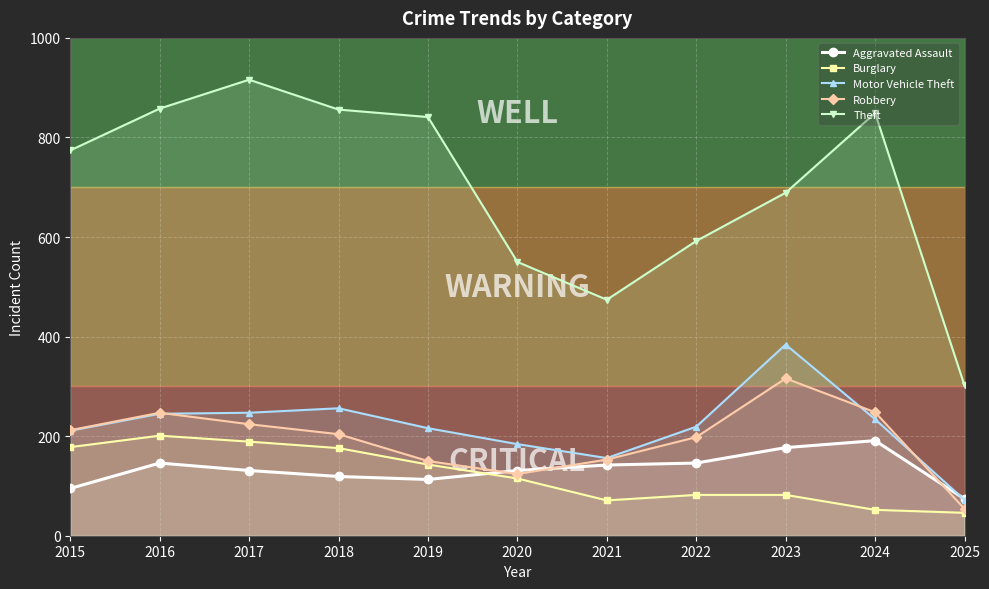

How many lines are shown in the chart?

5